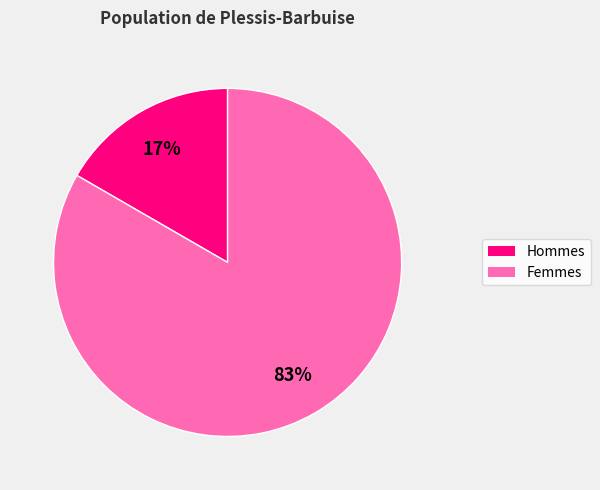

Is there a majority slice in this chart?

Yes